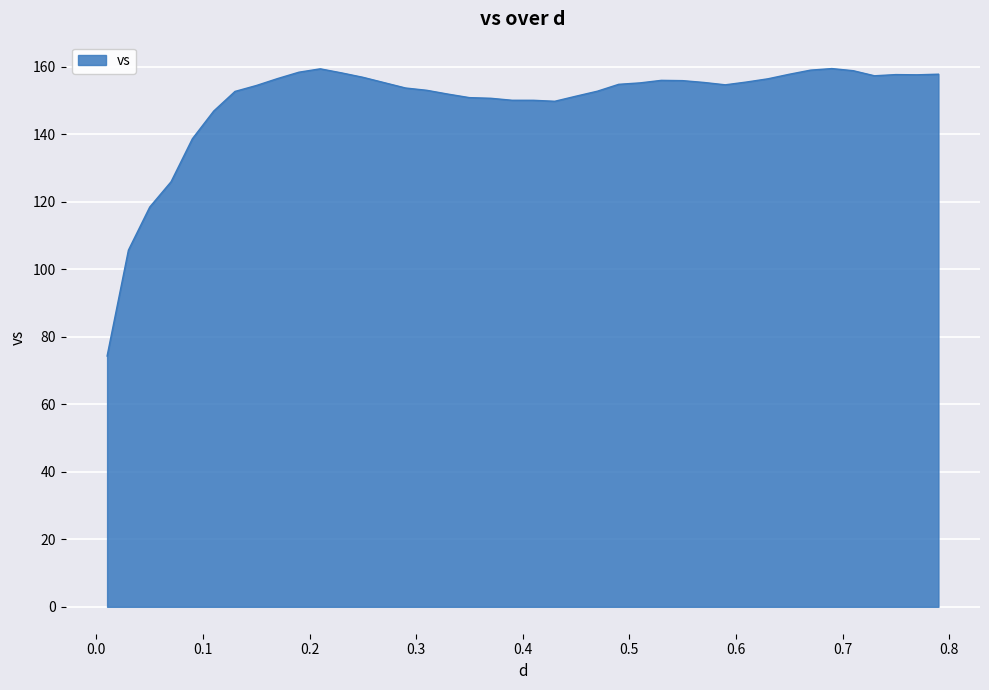

What is the minimum value shown in the chart?

74.3